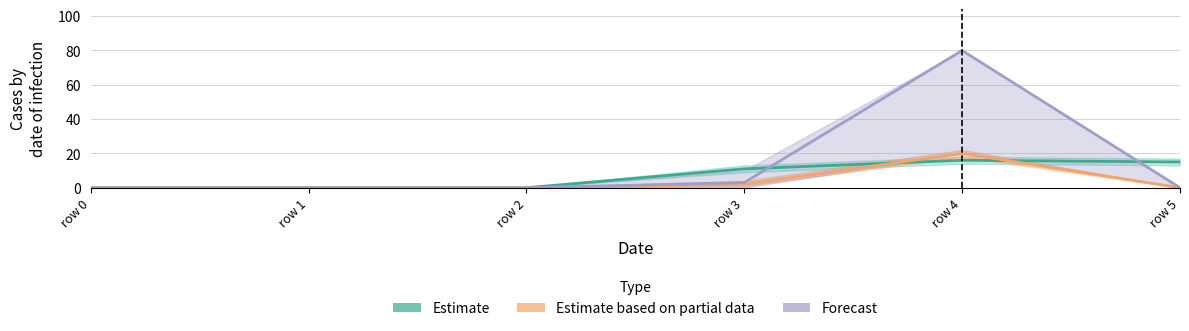

What is the greatest value displayed?

80